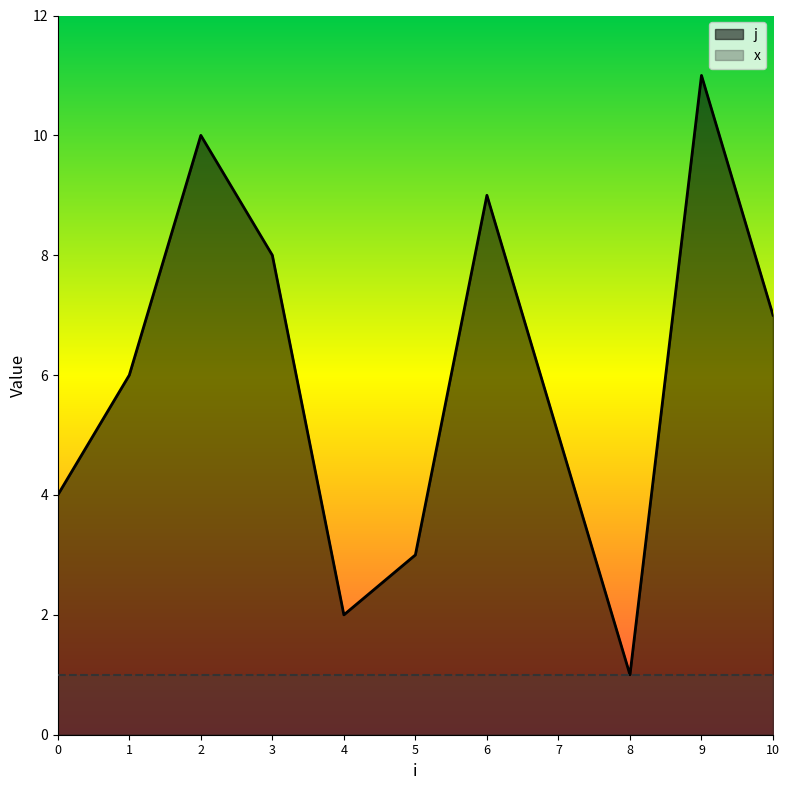

What is the greatest value displayed?

11